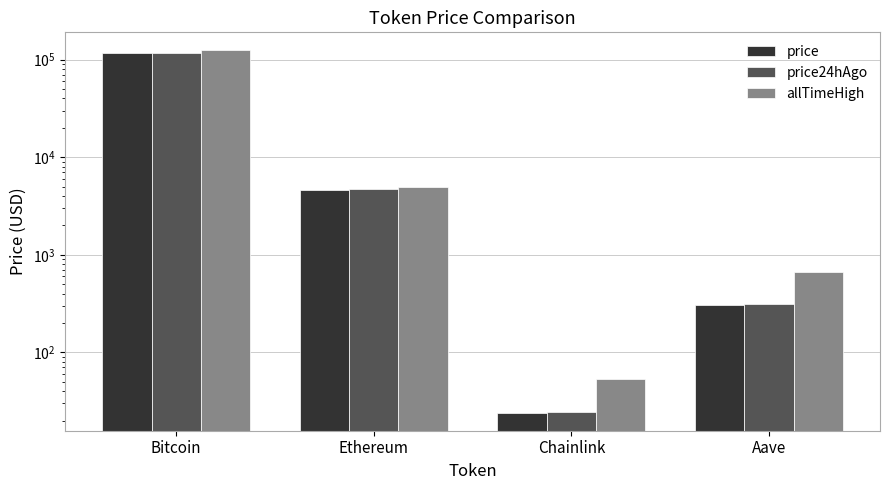

What are all the series names shown in the legend?

price, price24hAgo, allTimeHigh